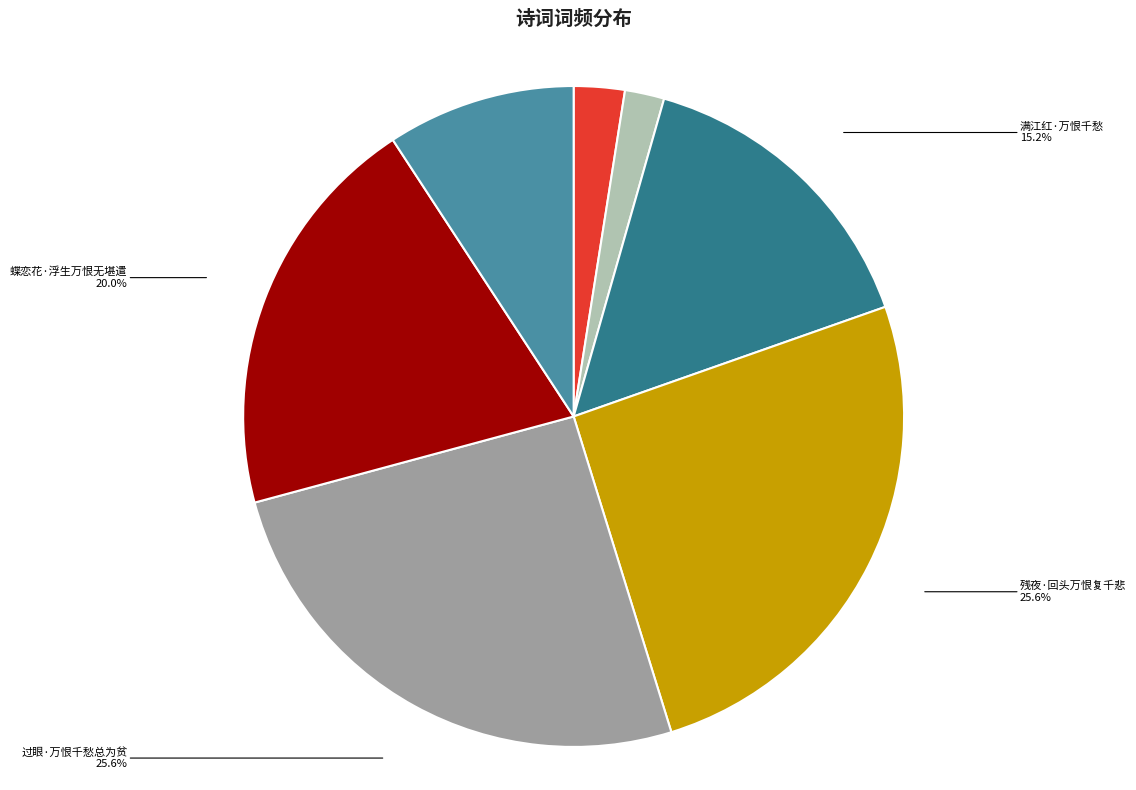

To the nearest percent, what portion does 残夜·回头万恨复千悲 represent?

26%